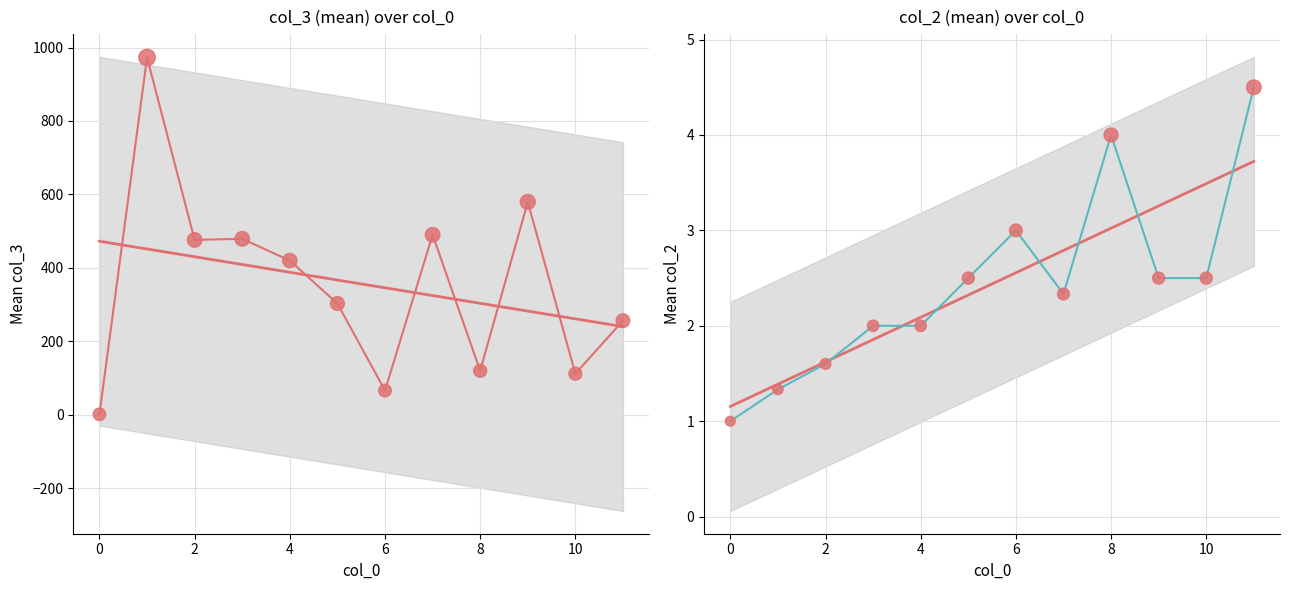

Is the value of col_2 at 4 greater than the value of col_3 pts at 8?

No